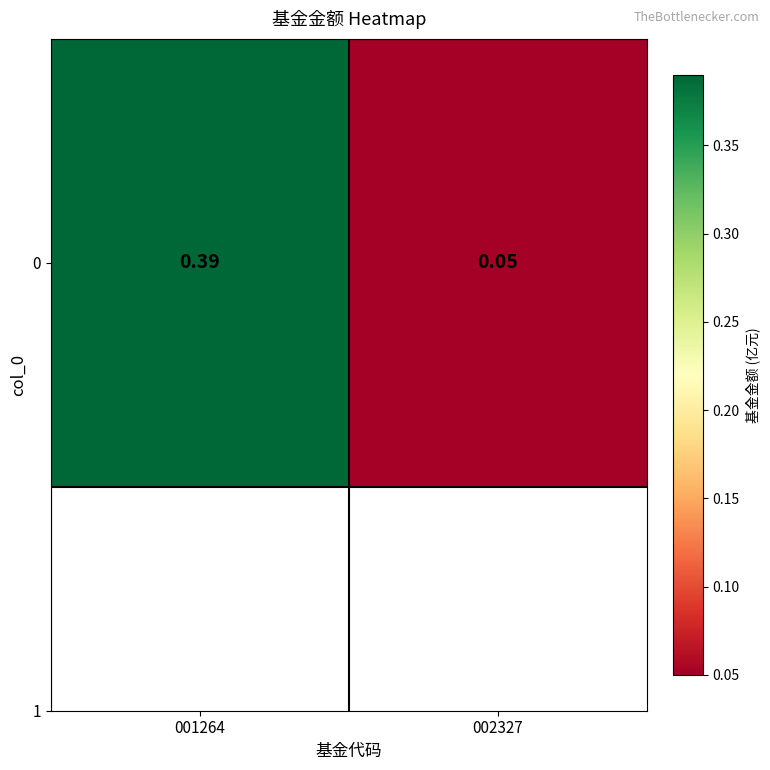

Is it true that the value at 001264 is 0.6?

False